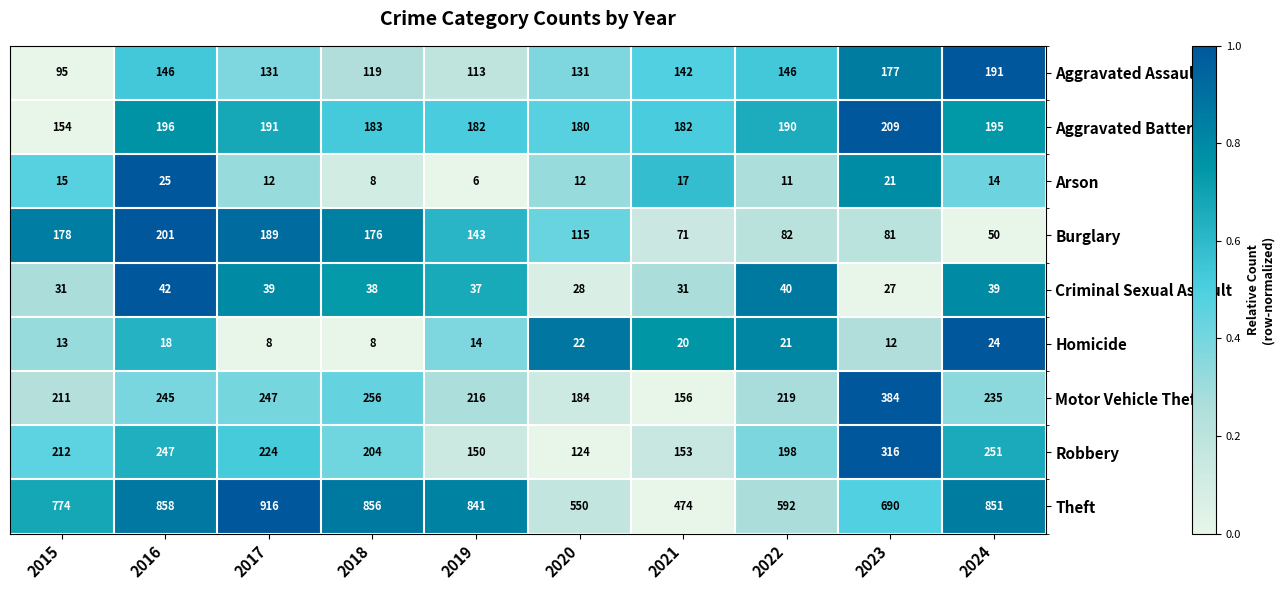

At which category is the sum across all series the highest?

2016